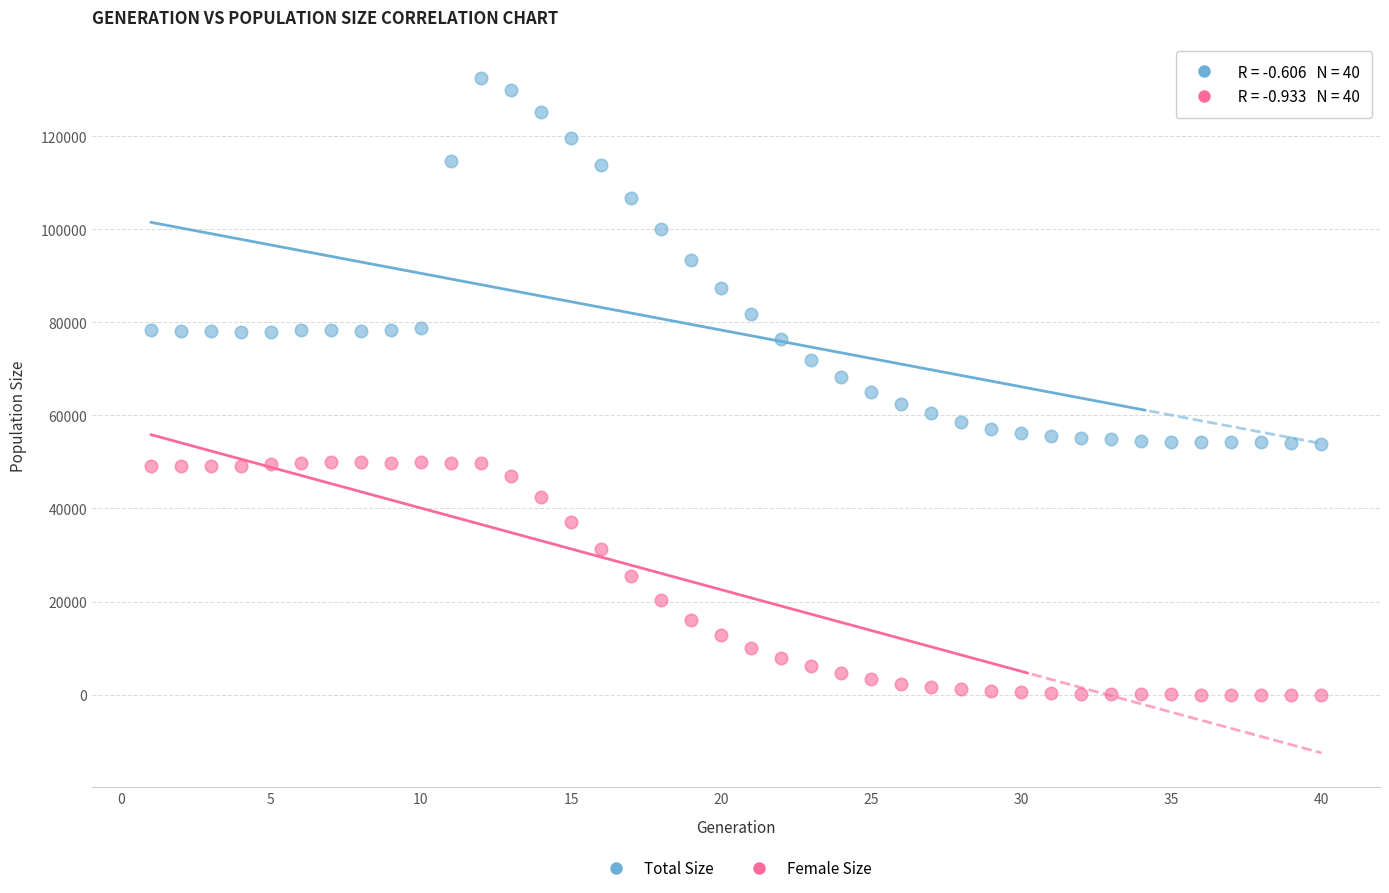

What is the X range (max minus min) for the scatter plot?

39